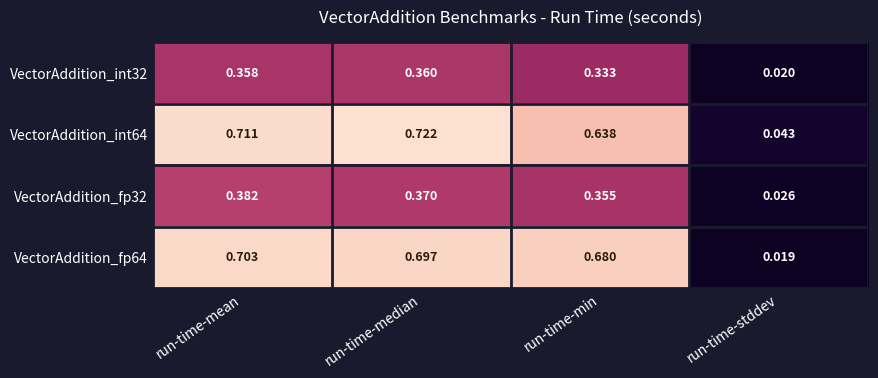

At which label is VectorAddition_fp32 closest to 0?

run-time-stddev